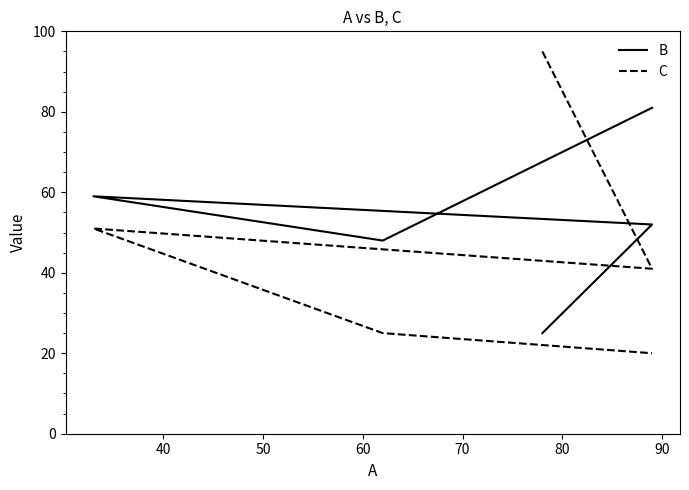

Does the chart have visible grid lines?

No